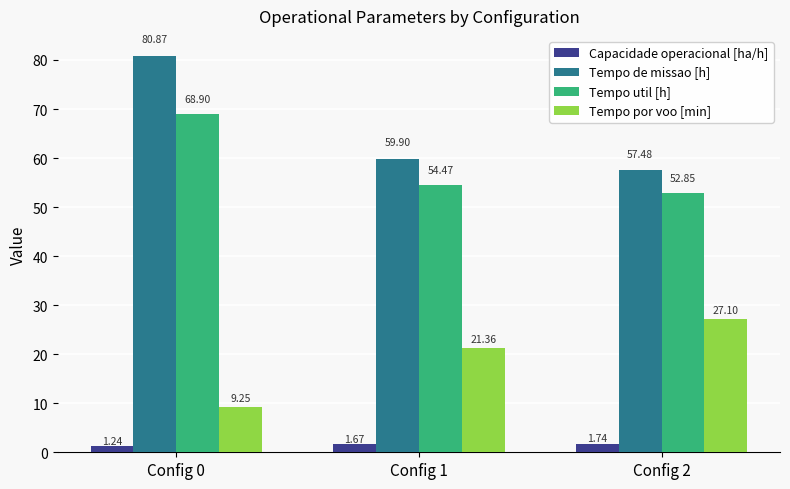

Which series has the widest spread of values?

Tempo de missao [h]